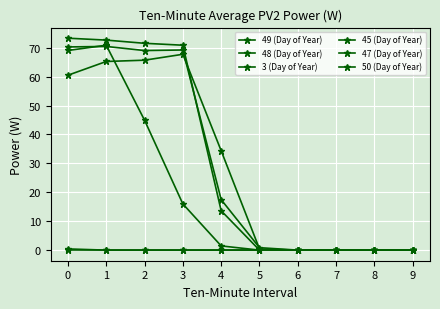

How many lines are shown in the chart?

6